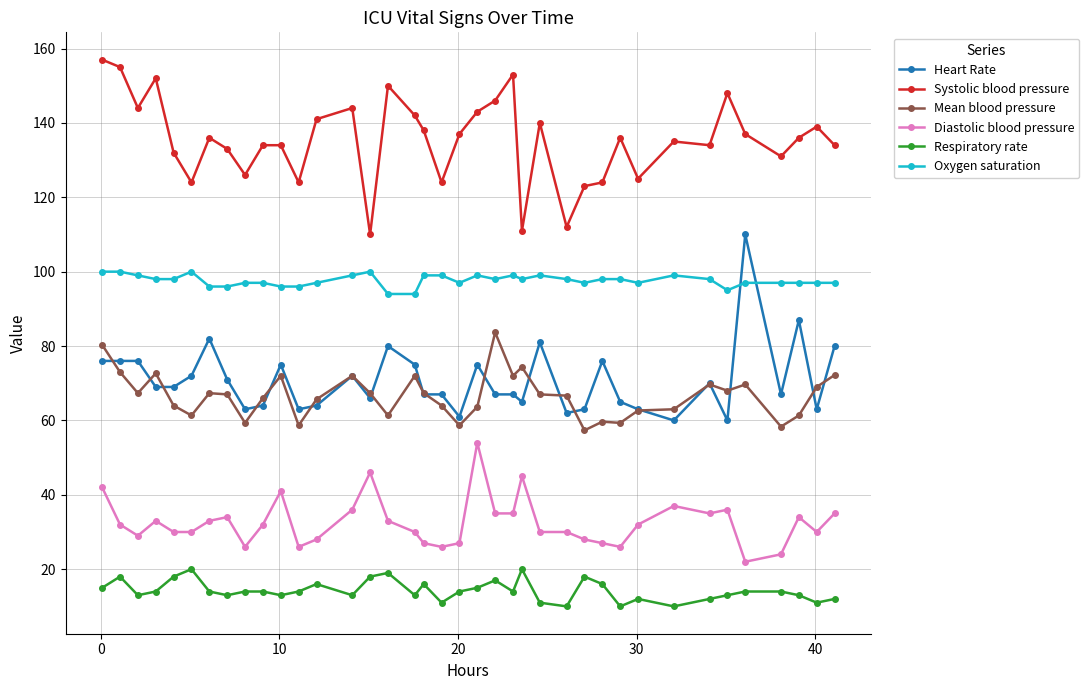

What is the minimum value shown in the chart?

10.0